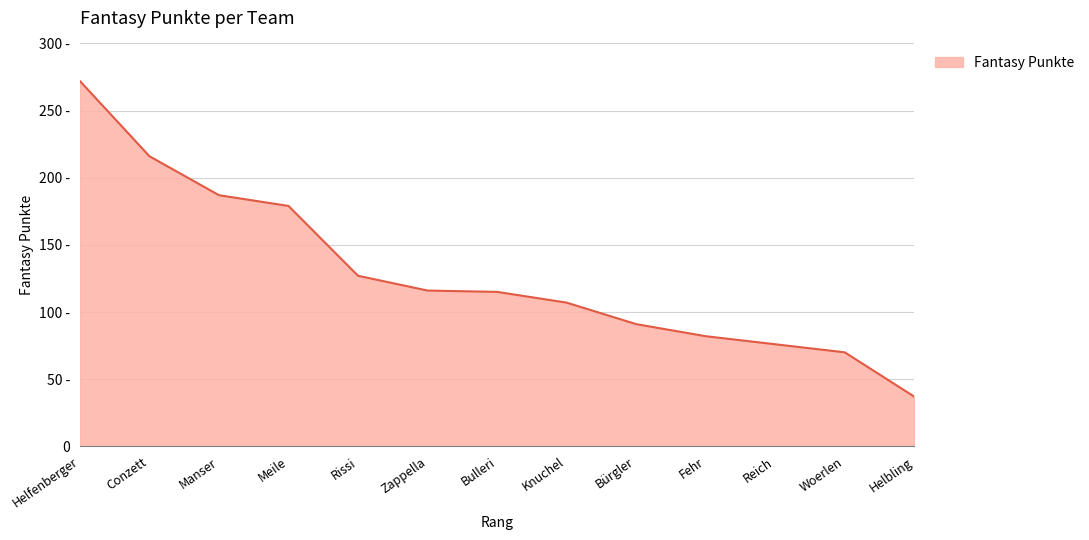

Is this an area chart (filled region under the line)?

Yes